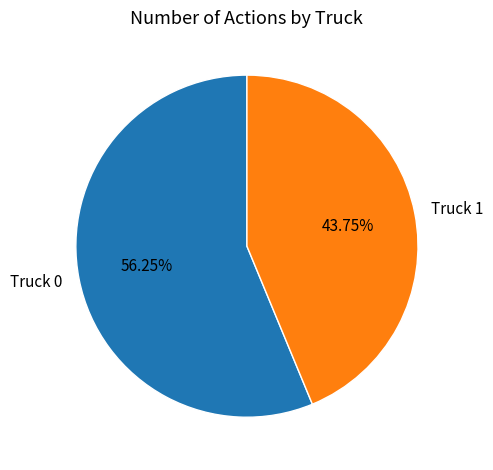

Do Truck 1 and Truck 0 together represent more than half of the pie?

Yes